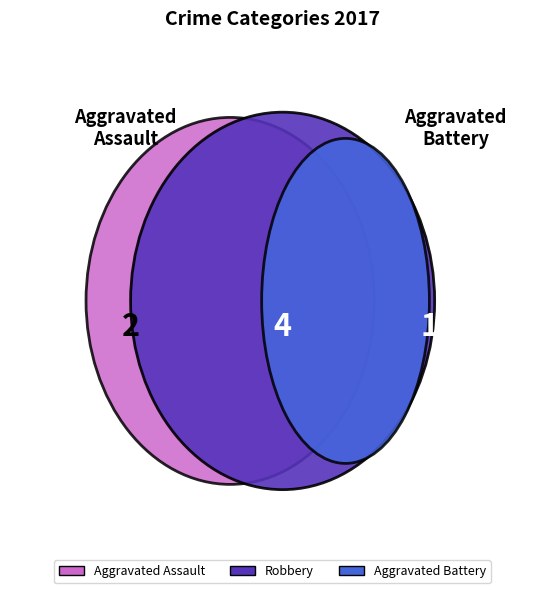

Is it true that Robbery is 58% of the pie?

False